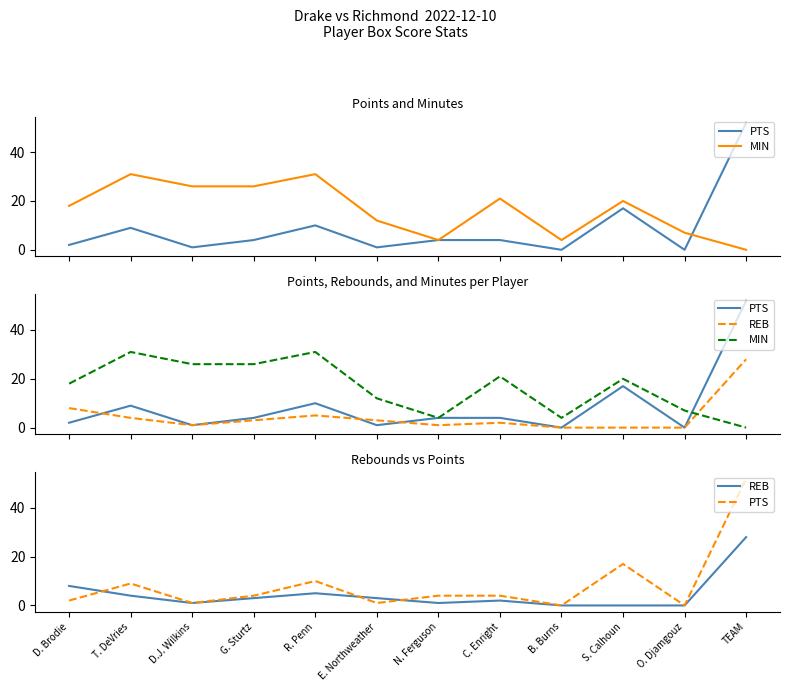

Rank the categories by MIN value from highest to lowest.

T. DeVries, R. Penn, D.J. Wilkins, G. Sturtz, C. Enright, S. Calhoun, D. Brodie, E. Northweather, O. Djamgouz, N. Ferguson, B. Burns, TEAM